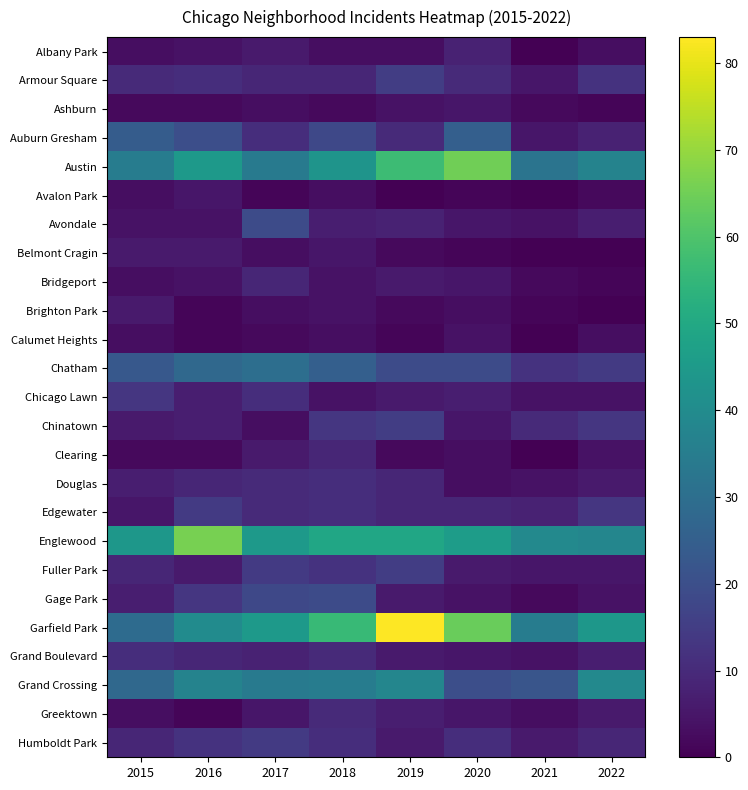

Between 2020 and 2021, which series saw the biggest shift?

Austin